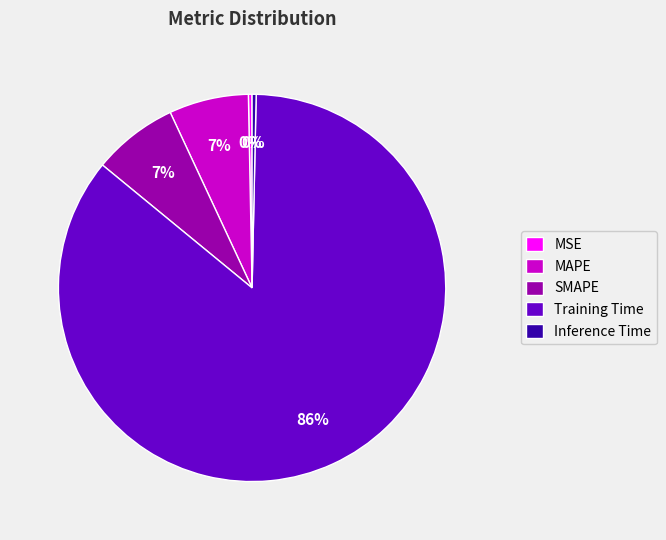

The Training Time slice represents 79% of the pie. True or false?

False